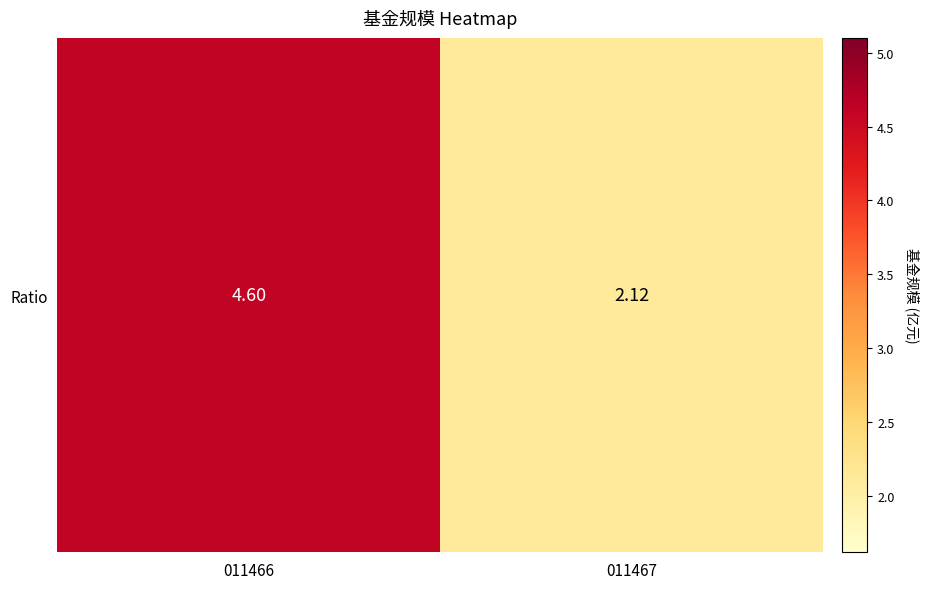

Reading left to right, transcribe all the data shown in this chart.

011466=4.6	011467=2.1